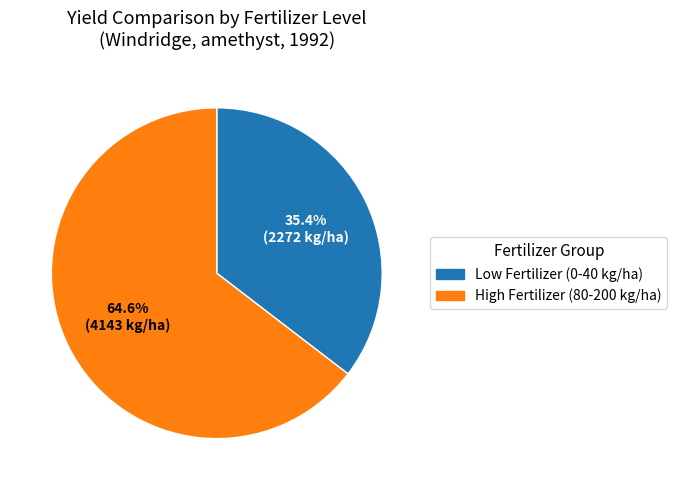

To the nearest percent, what is the average slice percentage?

50%